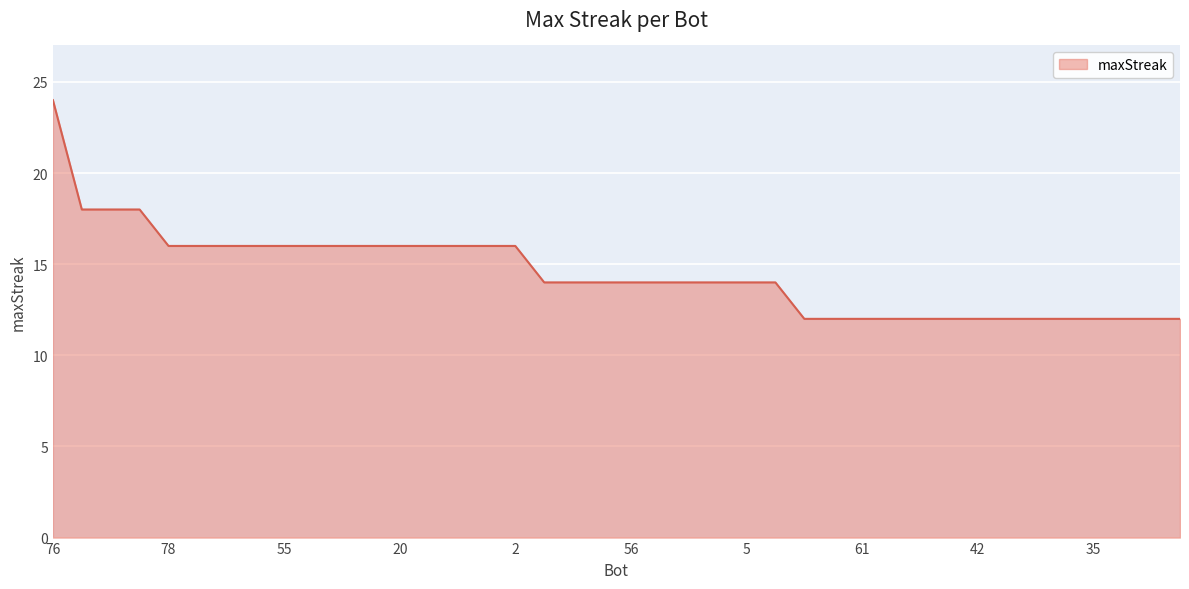

What is the maximum value shown in the chart?

24